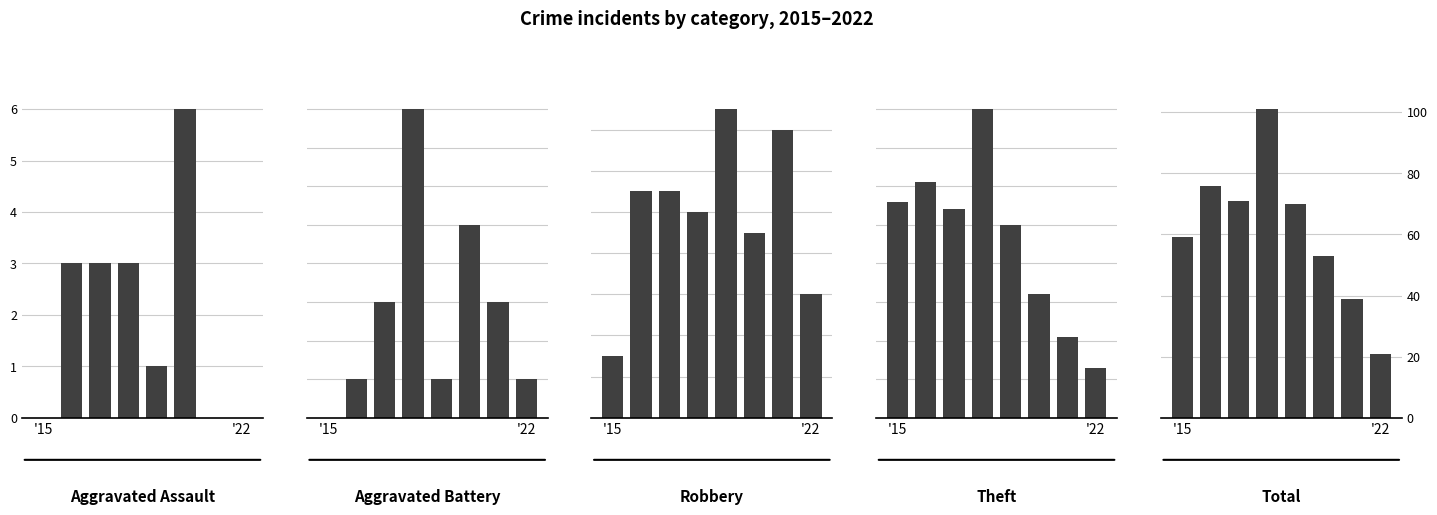

Which category has the lowest value across all series?

'15